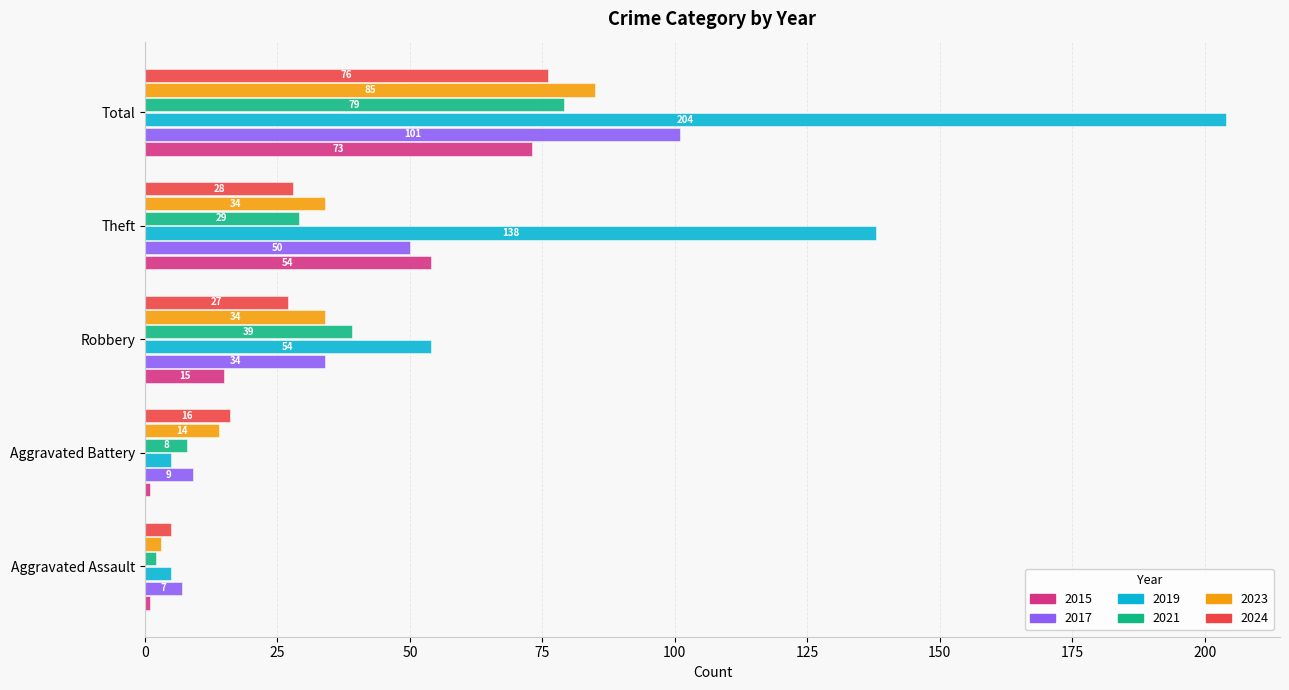

At which category is the sum across all series the highest?

Total